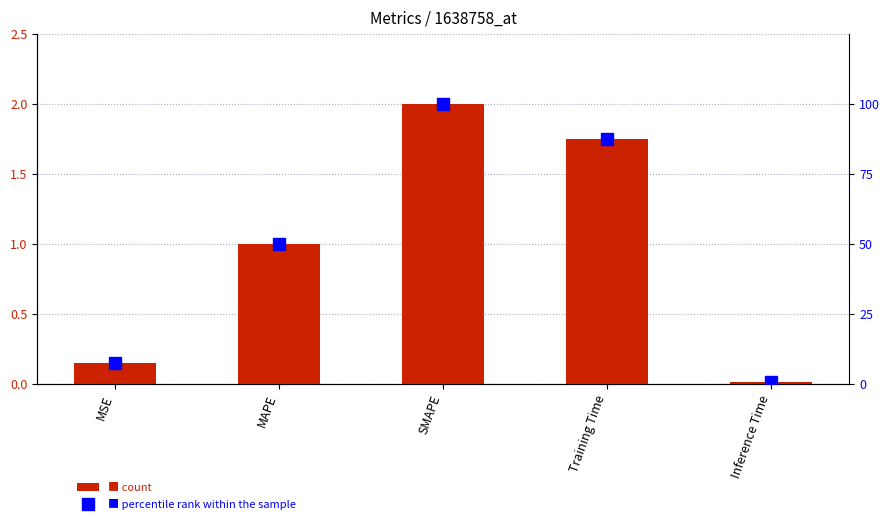

What is the spread (max minus min) of values at Training Time?

85.7